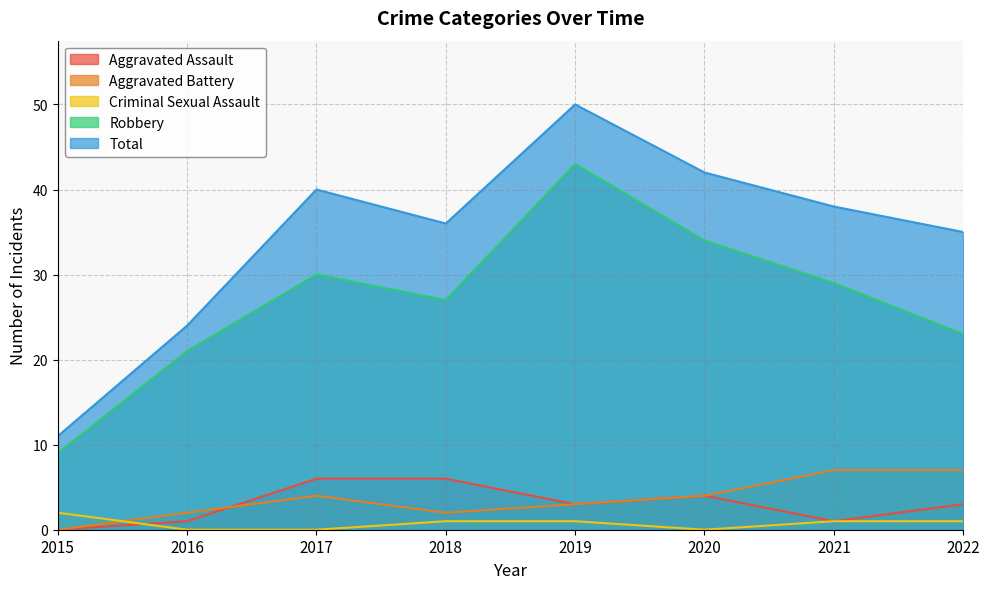

At which label does Aggravated Assault first exceed 3?

2017